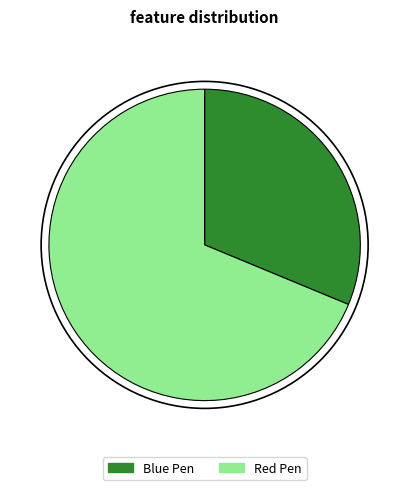

How many segments does this pie chart have?

2